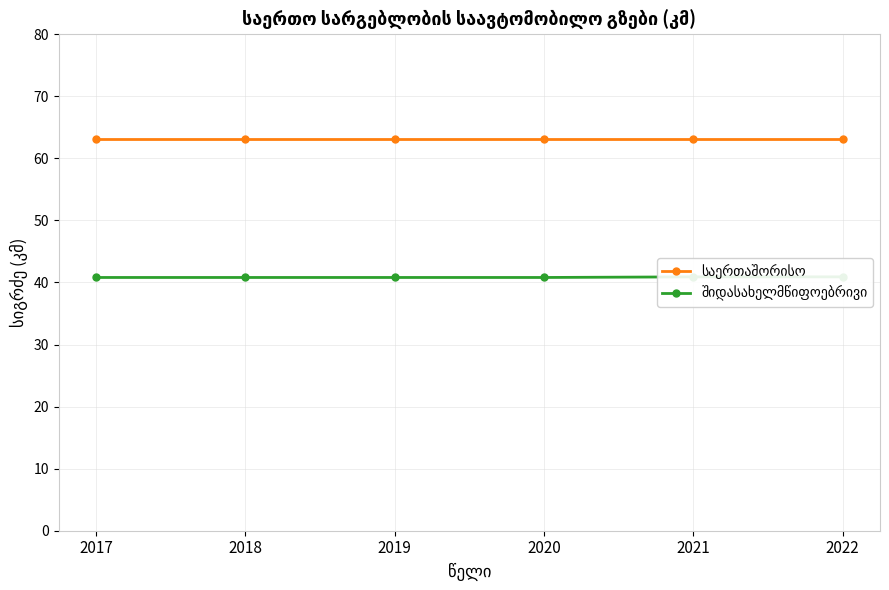

What is the greatest value displayed?

63.1